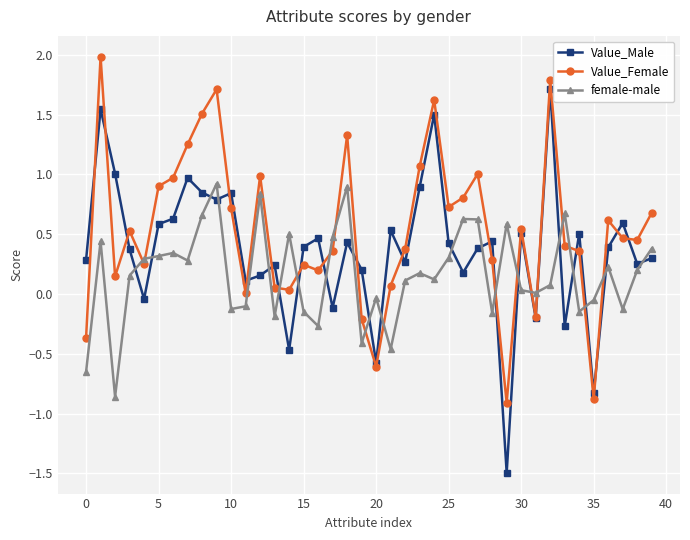

What is the minimum value shown in the chart?

-1.5